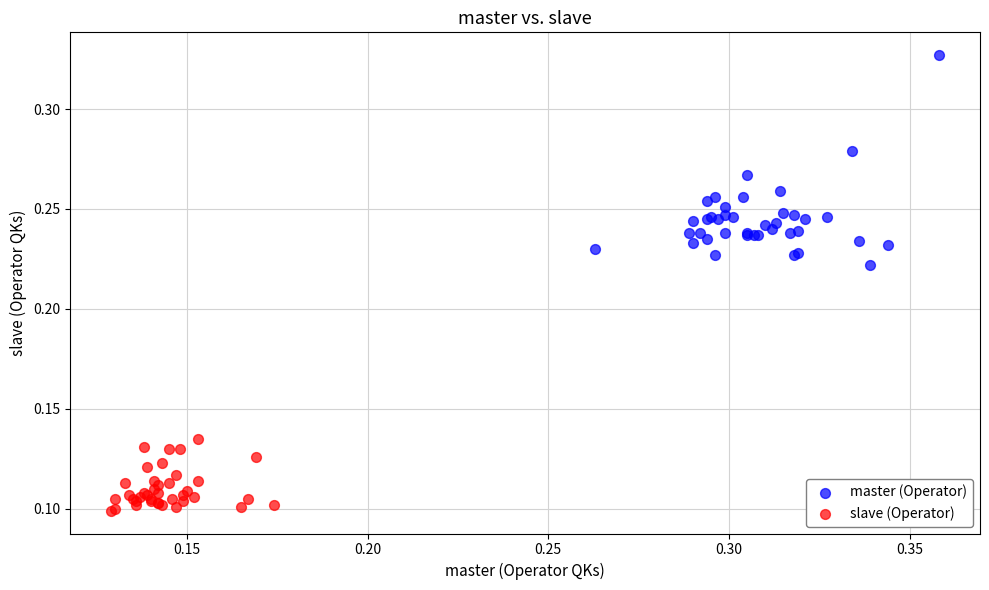

Which series contains the highest Y value?

master (Operator)